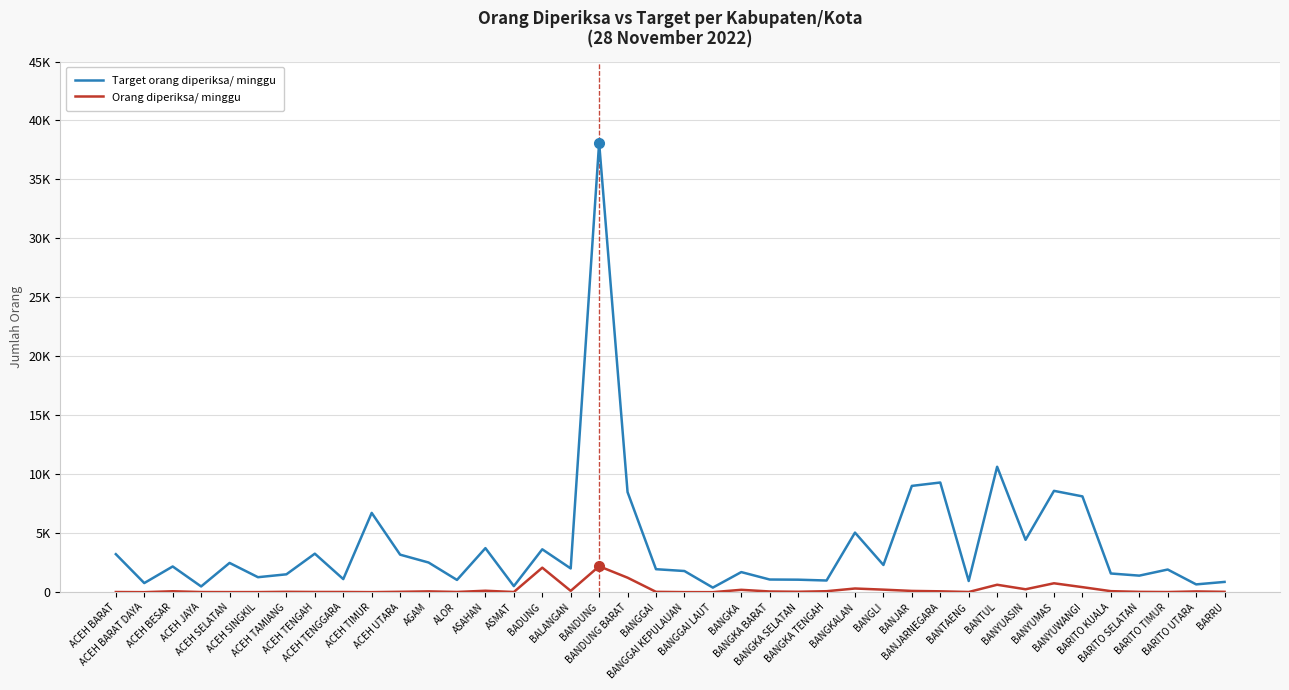

At which label does Orang diperiksa/ minggu first exceed 64?

ACEH BESAR